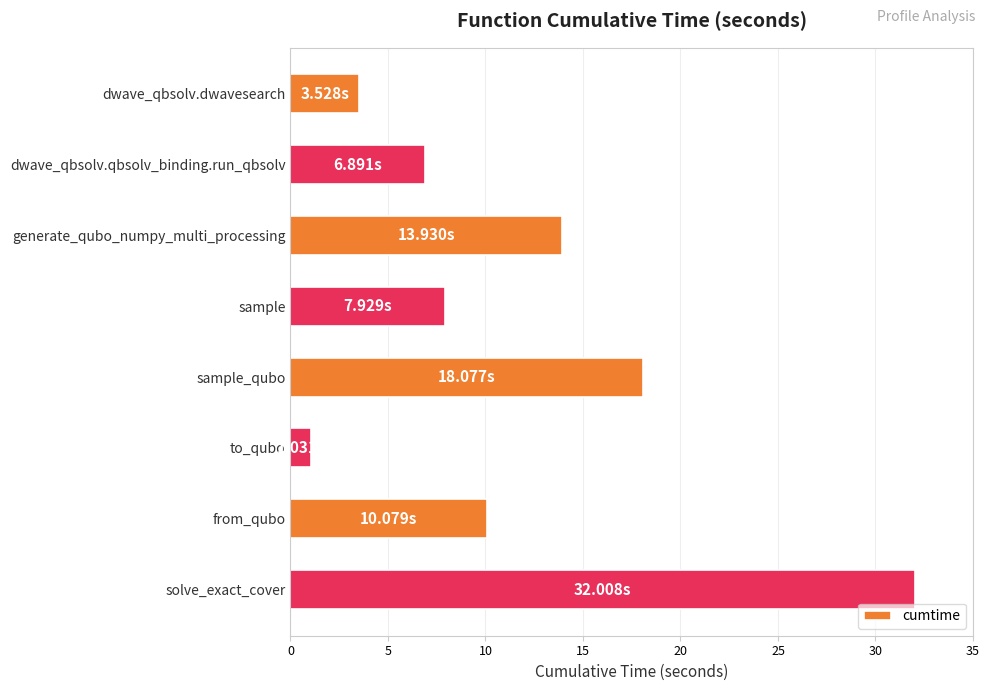

What is the label of the 5th bar from the top?

sample_qubo